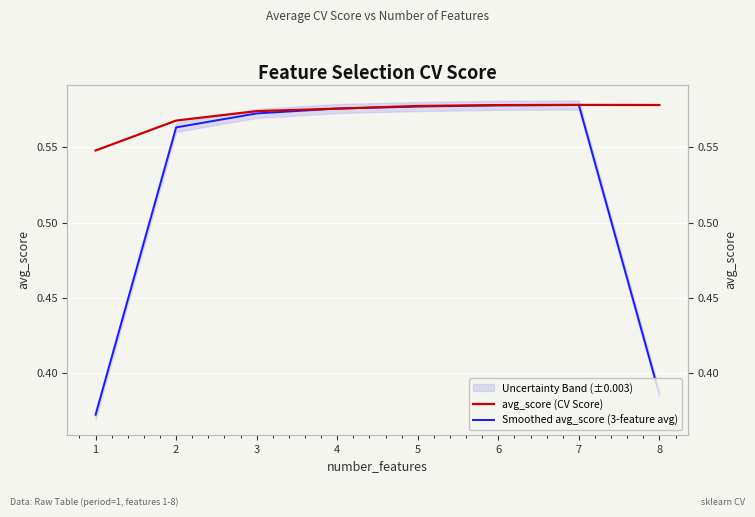

Rank the series by their maximum value, from lowest to highest.

Smoothed avg_score (3-feature avg), avg_score (CV Score)